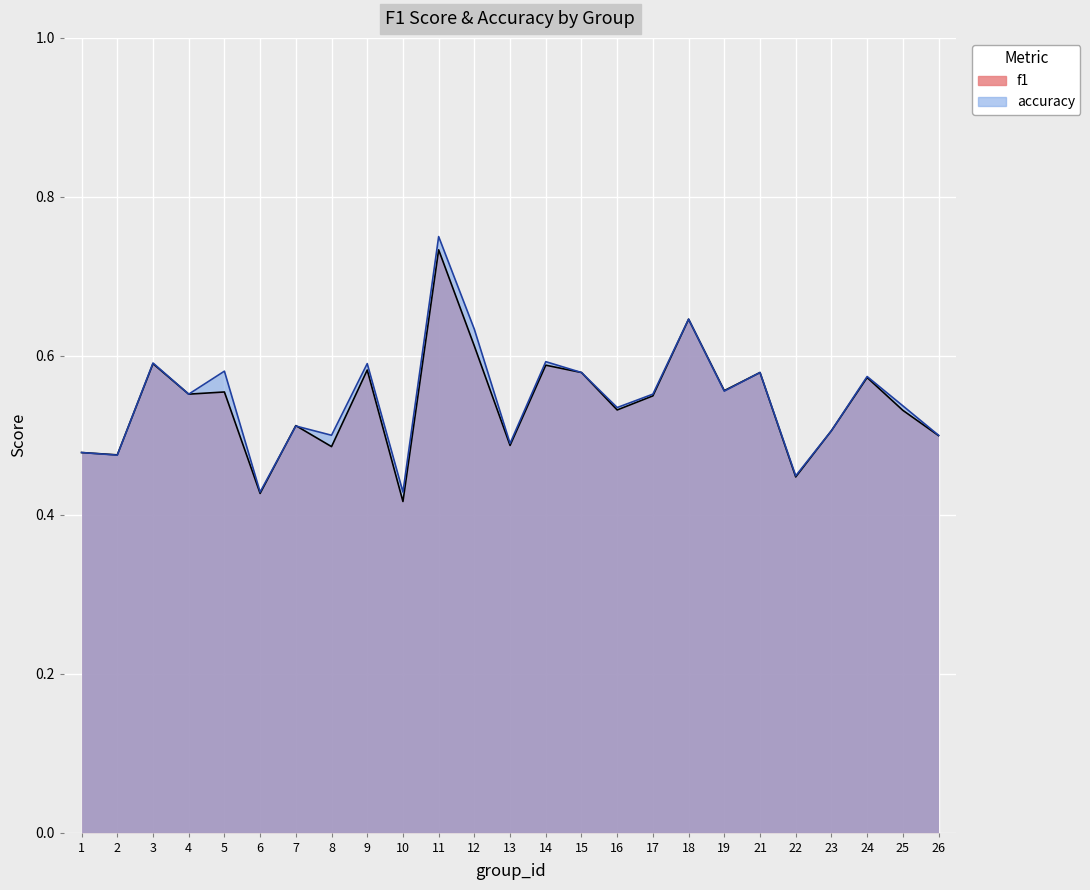

What is the approximate value of accuracy at 9?

0.6